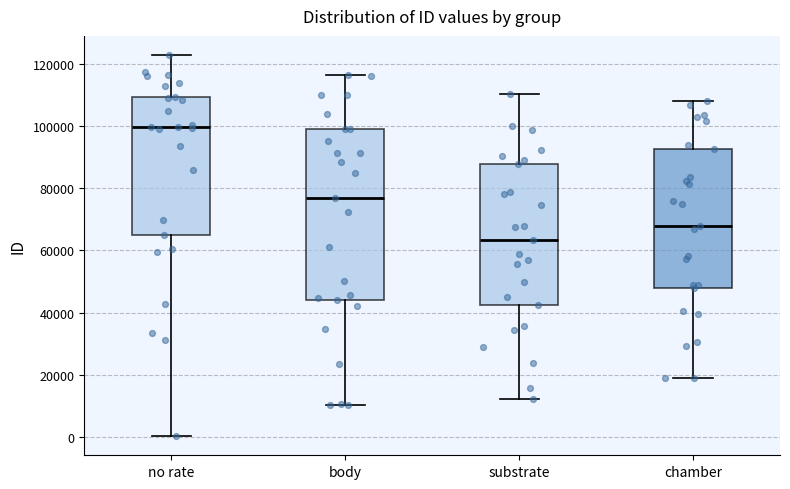

Which box is the tallest, from its lower edge to its upper edge?

body